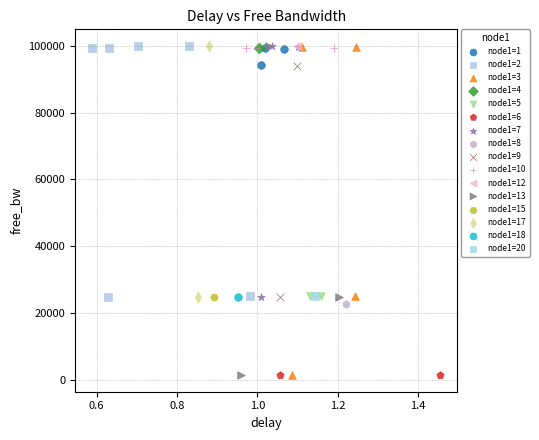

What are all the series names shown in the legend?

node1=1, node1=2, node1=3, node1=4, node1=5, node1=6, node1=7, node1=8, node1=9, node1=10, node1=12, node1=13, node1=15, node1=17, node1=18, node1=20